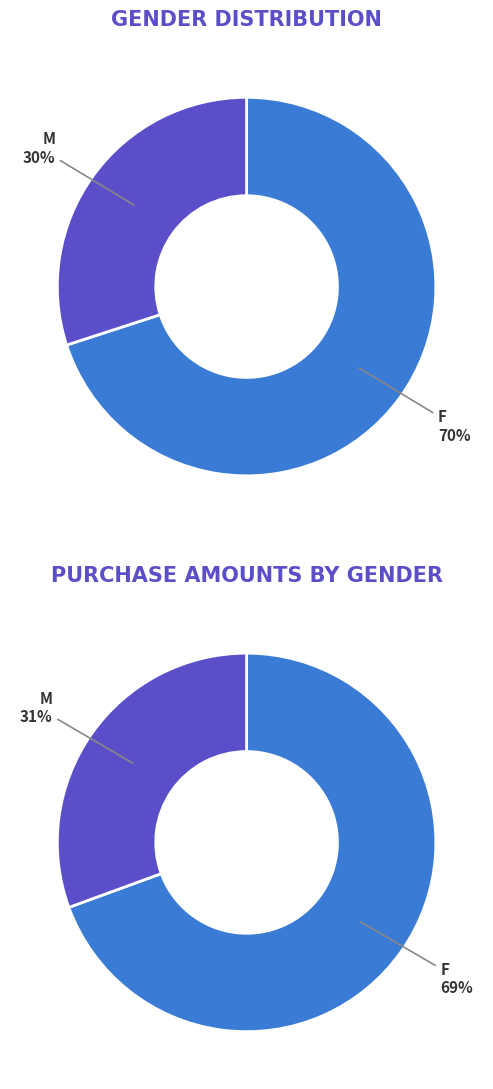

To the nearest percent, what percentage of the pie is F?

70%